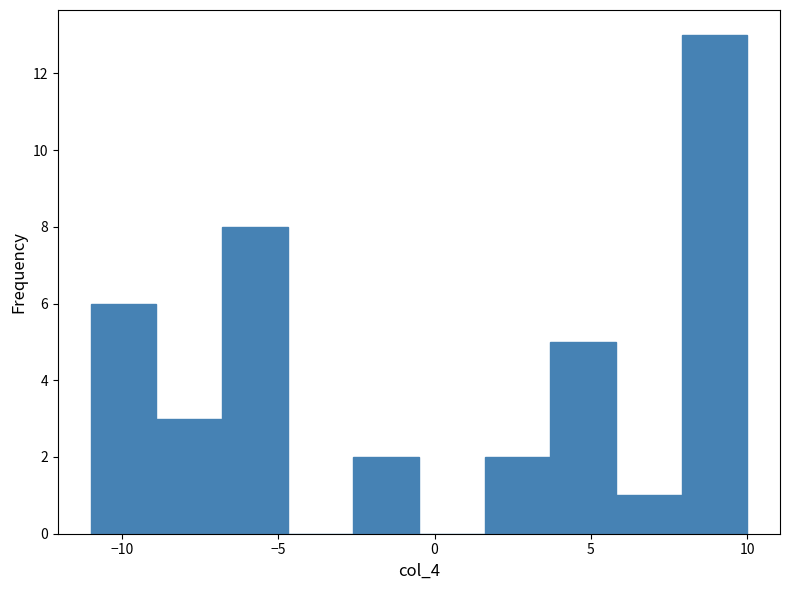

Which range on the x-axis has the tallest bar?

7.9 to 10.0